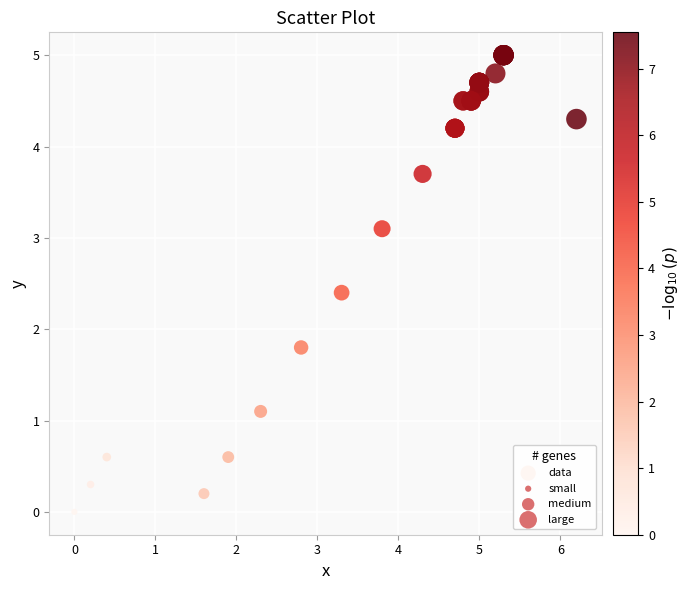

What Y value in the scatter plot is closest to 2?

1.8